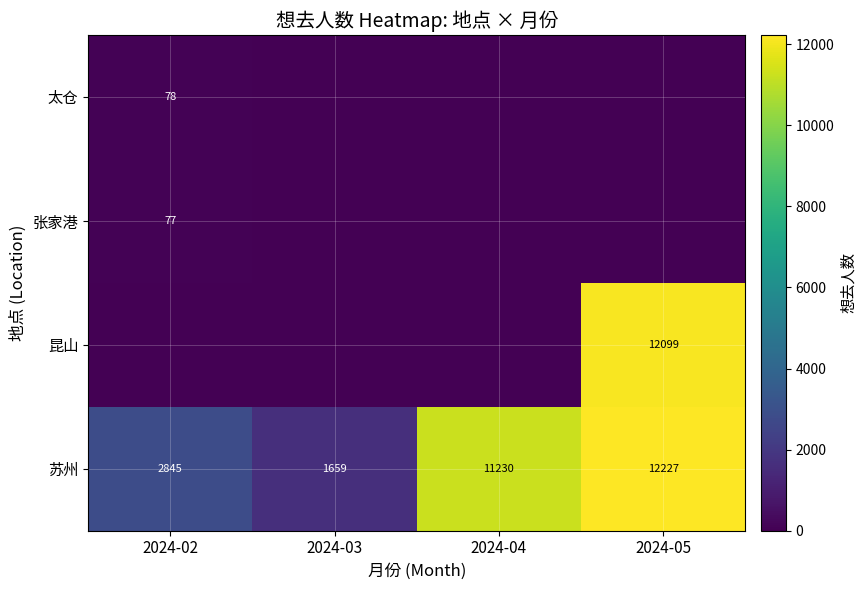

What is the total value across all series at 2024-05?

24326